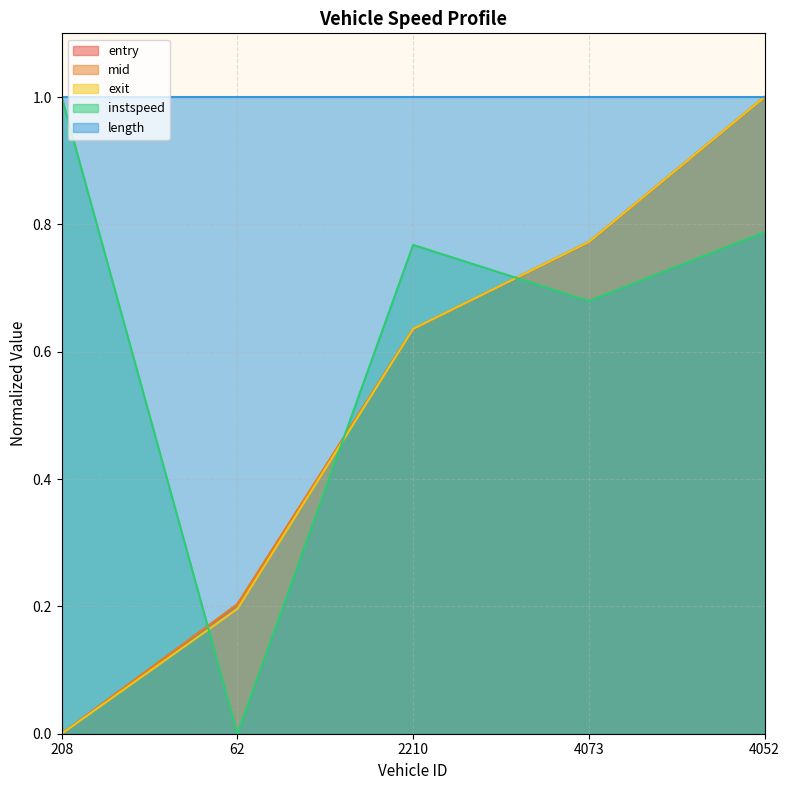

Does the chart display data point markers on the line(s)?

No